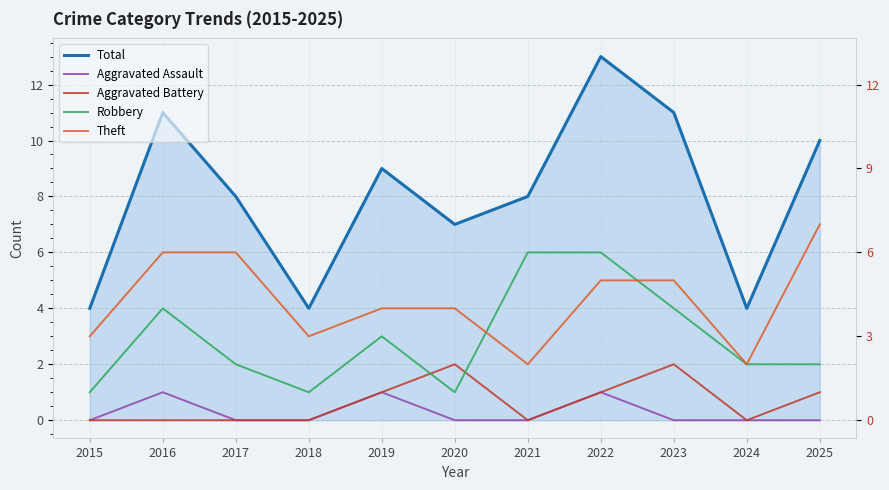

Is the value of Robbery at 2025 greater than the value of Total at 2025?

No